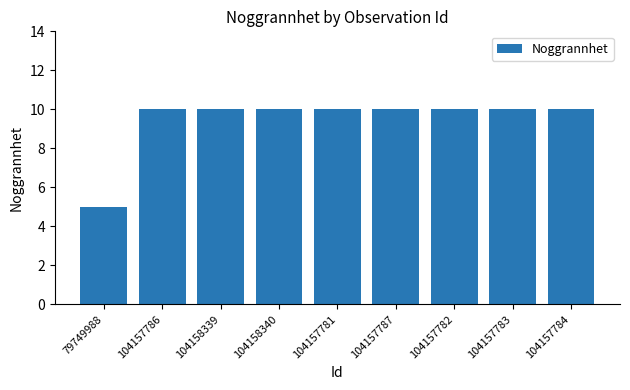

How many bars are there in total?

9